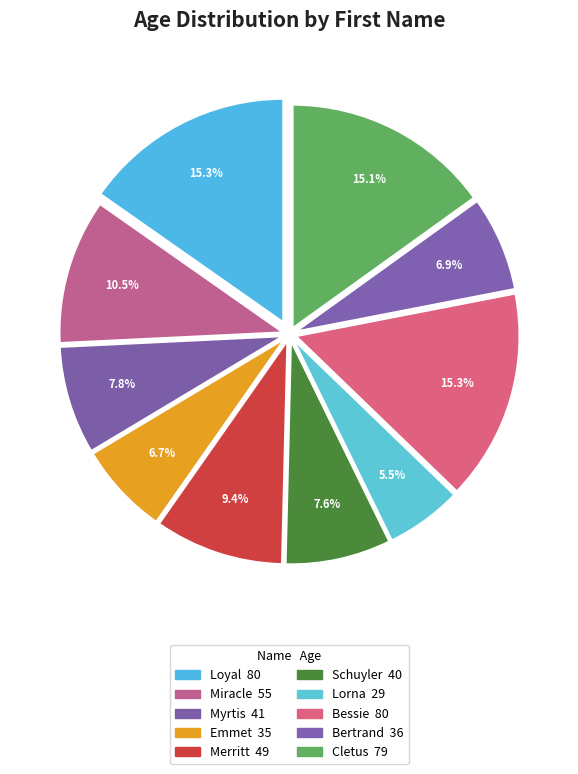

Count the number of slices in the pie.

10